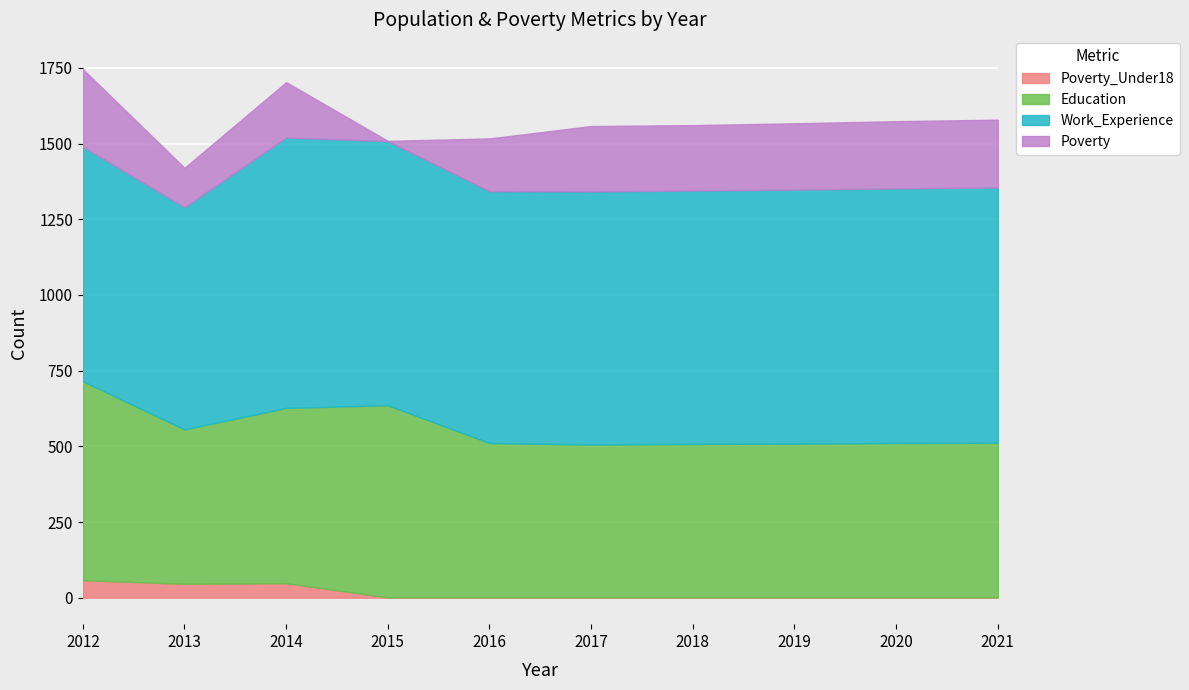

True or false: Education has a value of 510 at 2016.

True